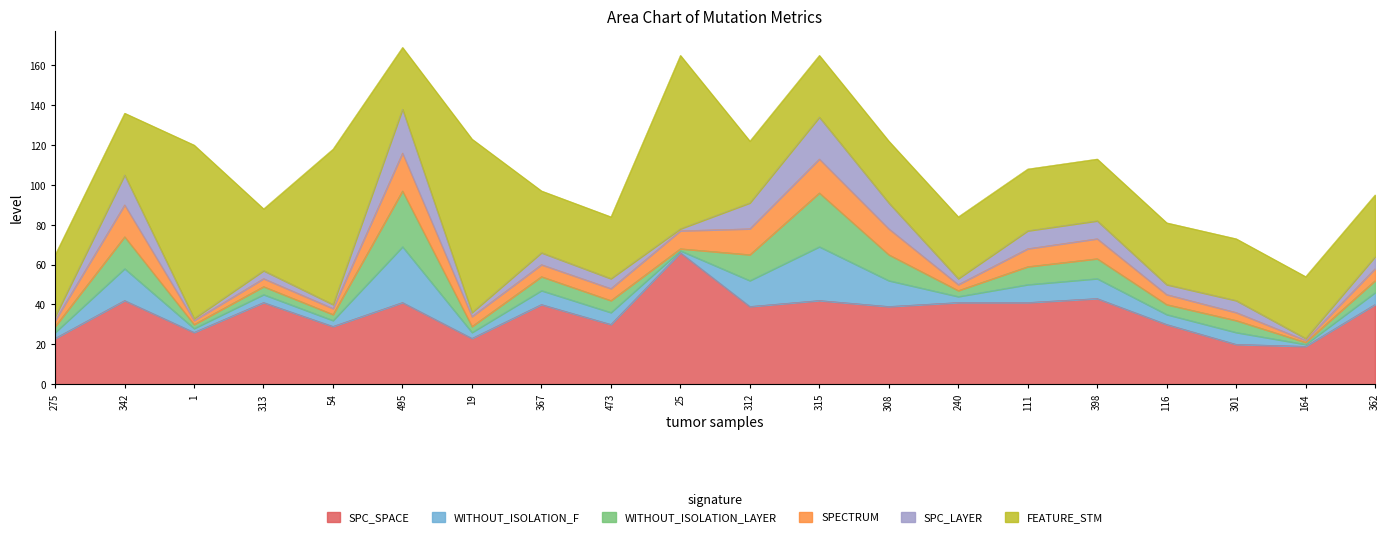

Reading left to right, extract all data points from this chart.

SPC_SPACE: 275=23	342=42	1=26	313=41	54=29	495=41	19=23	367=40	473=30	25=66	312=39	315=42	308=39	240=41	111=41	398=43	116=30	301=20	164=19	362=40
WITHOUT_ISOLATION_F: 275=3	342=16	1=2	313=4	54=3	495=28	19=3	367=7	473=6	25=1	312=13	315=27	308=13	240=3	111=9	398=10	116=5	301=6	164=1	362=6
WITHOUT_ISOLATION_LAYER: 275=3	342=16	1=2	313=4	54=3	495=28	19=3	367=7	473=6	25=1	312=13	315=27	308=13	240=3	111=9	398=10	116=5	301=6	164=1	362=6
SPECTRUM: 275=3	342=16	1=2	313=4	54=3	495=19	19=5	367=6	473=6	25=9	312=13	315=17	308=13	240=3	111=9	398=10	116=5	301=4	164=1	362=6
SPC_LAYER: 275=2	342=15	1=1	313=4	54=2	495=22	19=2	367=6	473=5	25=1	312=13	315=21	308=13	240=3	111=9	398=9	116=5	301=6	164=1	362=6
FEATURE_STM: 275=31	342=31	1=87	313=31	54=78	495=31	19=87	367=31	473=31	25=87	312=31	315=31	308=31	240=31	111=31	398=31	116=31	301=31	164=31	362=31